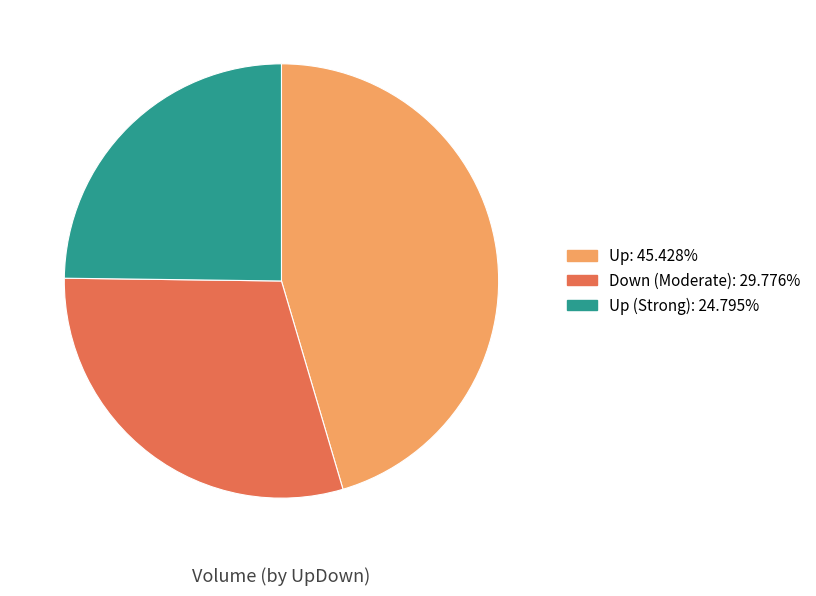

Is there a majority slice in this chart?

No